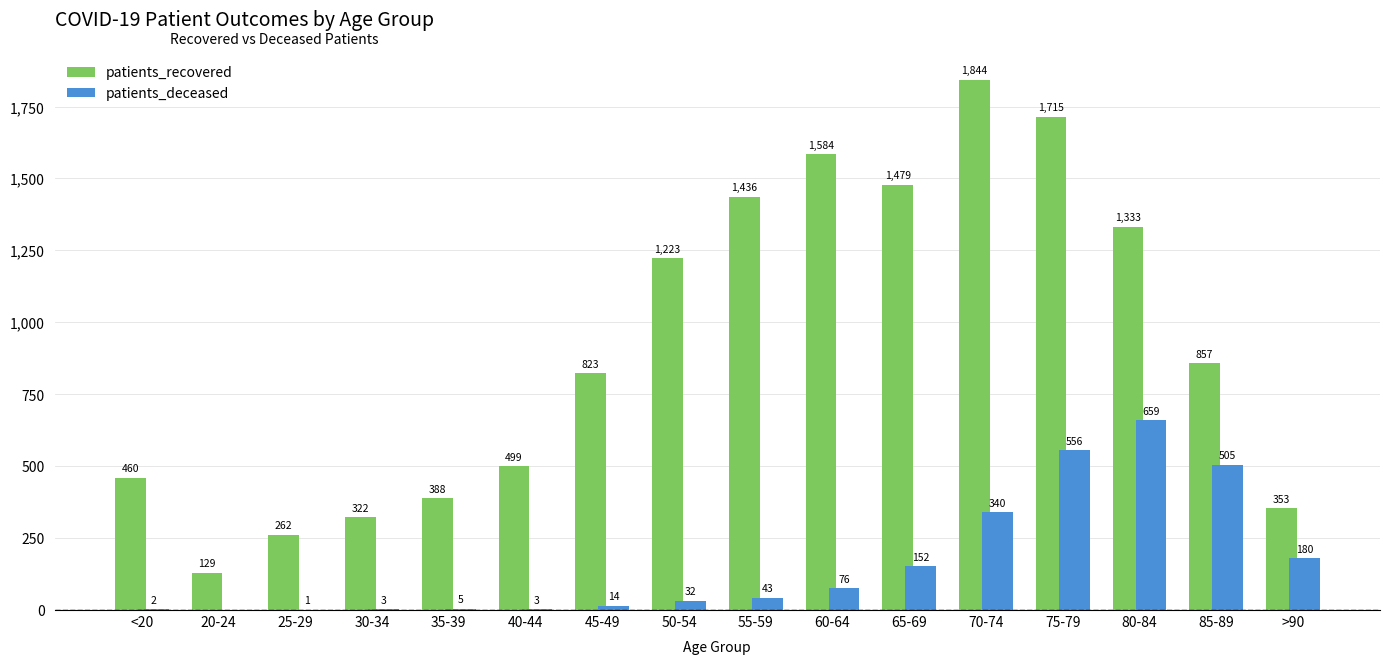

At which label is patients_deceased closest to 329?

70-74